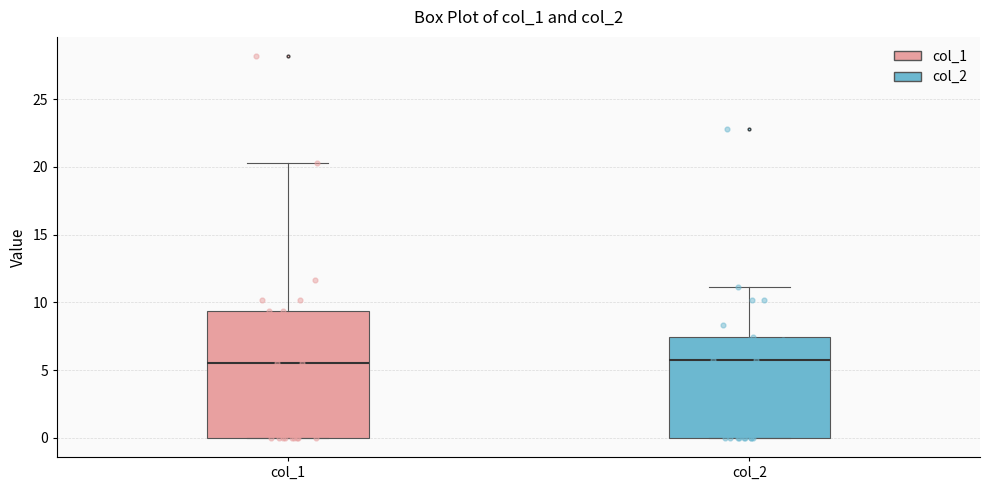

Comparing the boxes themselves (not the whiskers), which one is the tallest?

col_1